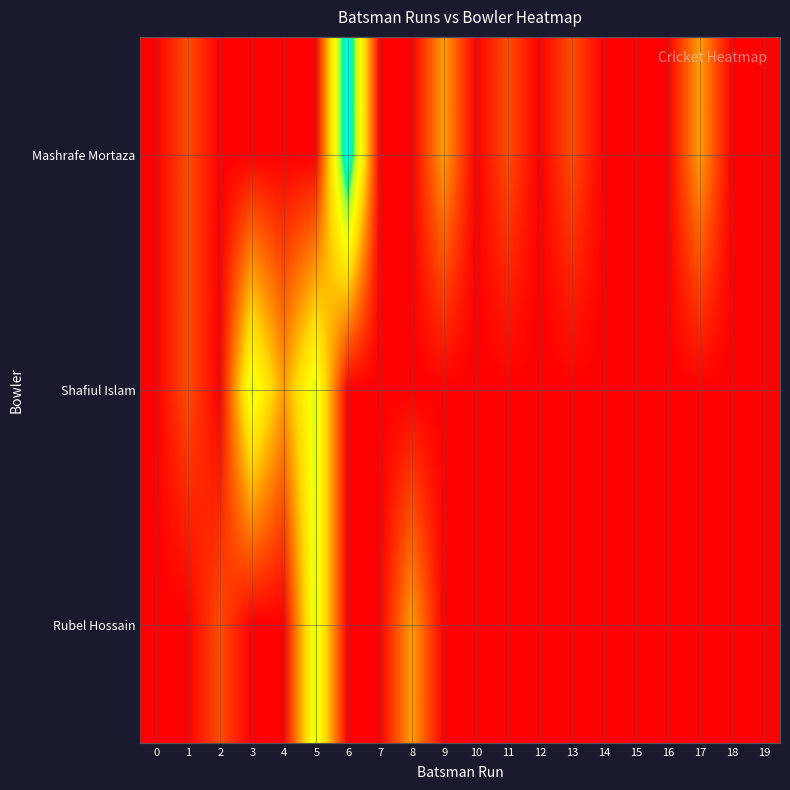

List the series in order of their peak value, highest first.

Mashrafe Mortaza, Shafiul Islam, Rubel Hossain